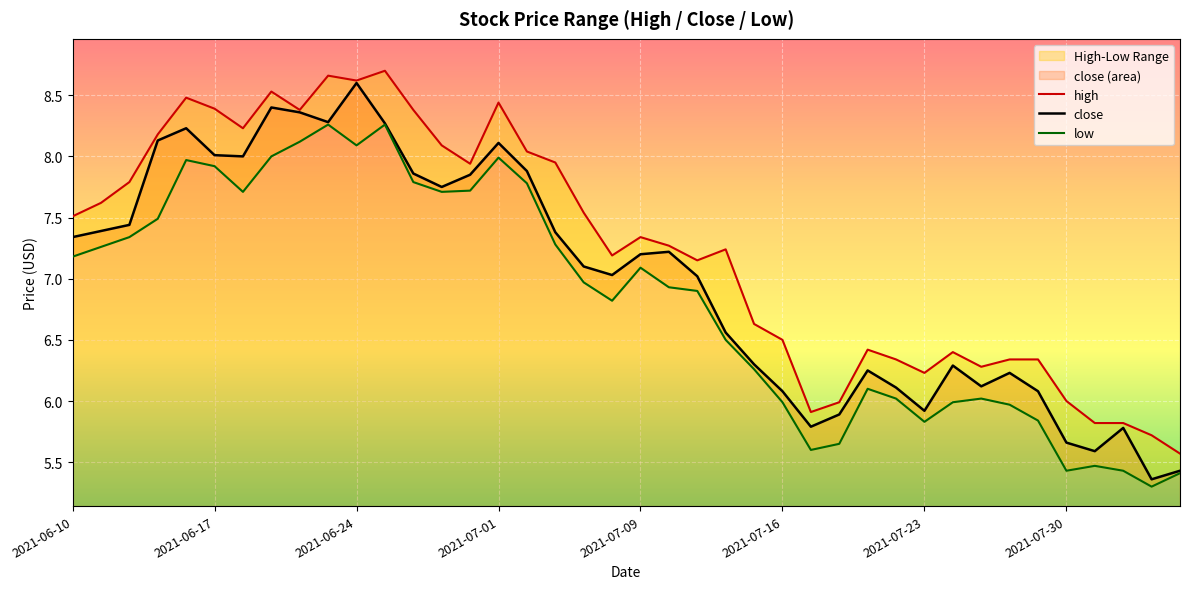

Reading left to right, extract all data points from this chart.

high: 7.5	7.6	7.8	8.2	8.5	8.4	8.2	8.5	8.4	8.7	8.6	8.7	8.4	8.1	7.9	8.4	8.0	8.0	7.5	7.2	7.3	7.3	7.2	7.2	6.6	6.5	5.9	6.0	6.4	6.3	6.2	6.4	6.3	6.3	6.3	6.0	5.8	5.8	5.7	5.6
close: 7.3	7.4	7.4	8.1	8.2	8.0	8.0	8.4	8.4	8.3	8.6	8.3	7.9	7.8	7.8	8.1	7.9	7.4	7.1	7.0	7.2	7.2	7.0	6.6	6.3	6.1	5.8	5.9	6.2	6.1	5.9	6.3	6.1	6.2	6.1	5.7	5.6	5.8	5.4	5.4
low: 7.2	7.3	7.3	7.5	8.0	7.9	7.7	8.0	8.1	8.3	8.1	8.3	7.8	7.7	7.7	8.0	7.8	7.3	7.0	6.8	7.1	6.9	6.9	6.5	6.3	6.0	5.6	5.7	6.1	6.0	5.8	6.0	6.0	6.0	5.8	5.4	5.5	5.4	5.3	5.4